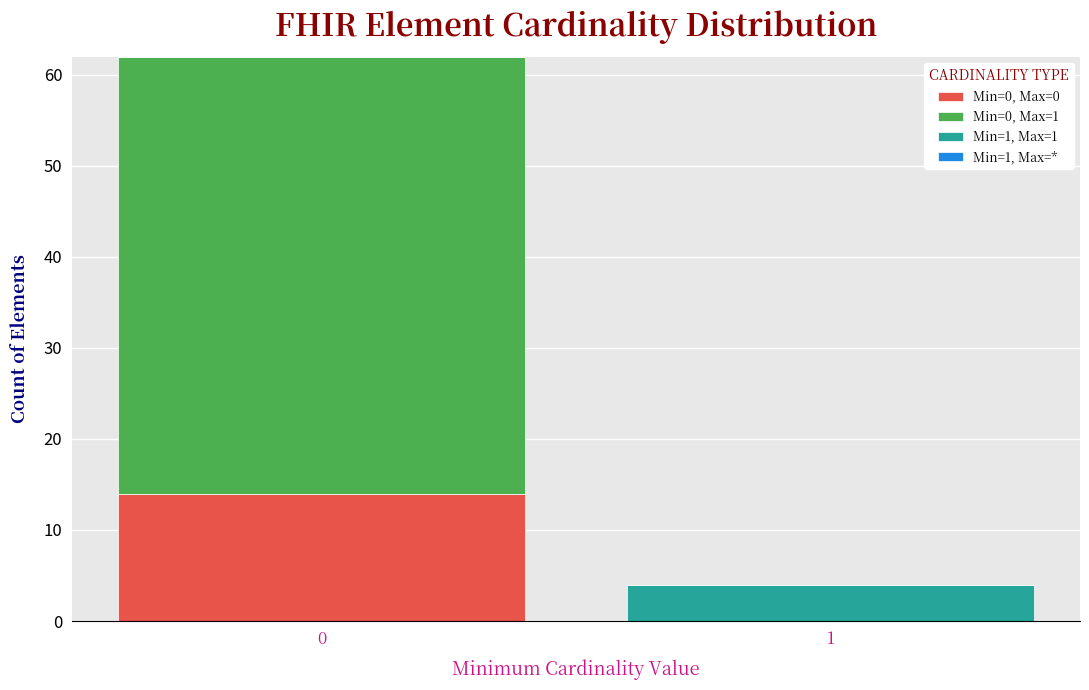

Reading right to left, list the values for the Min=0, Max=0 series.

1=0	0=14